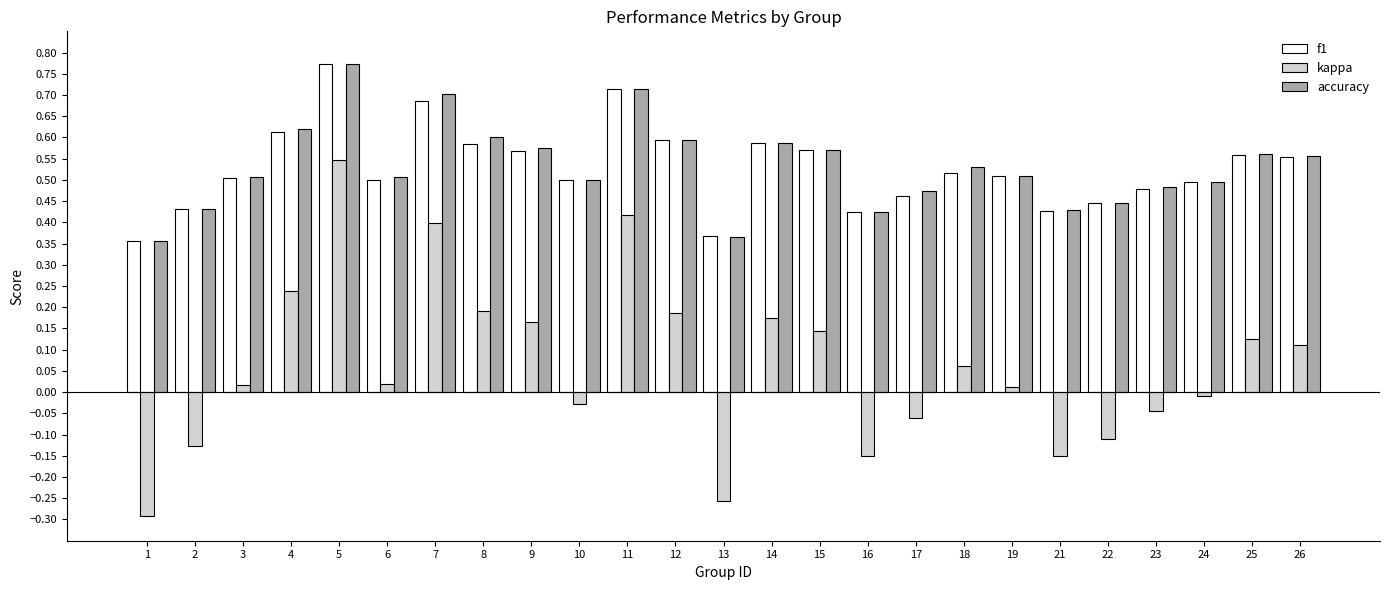

What are all the series names shown in the legend?

f1, kappa, accuracy